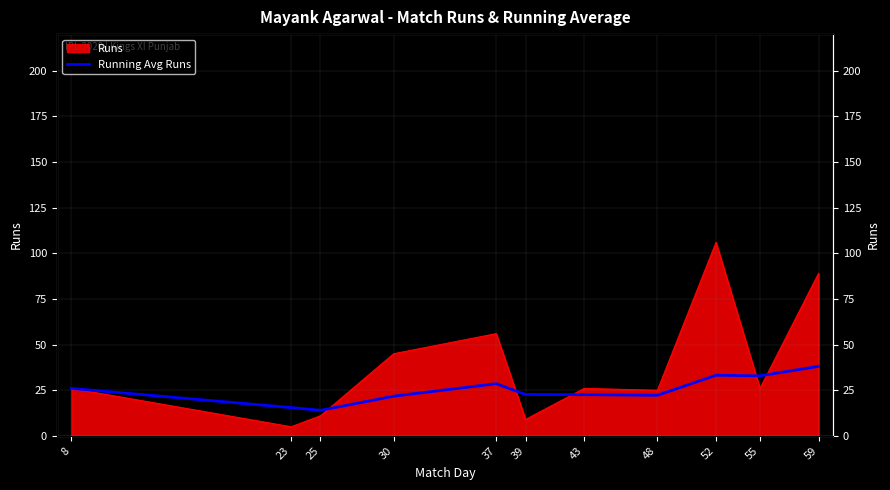

Reading left to right, extract all data points from this chart.

8=26.0	23=15.5	25=14.0	30=21.8	37=28.6	39=22.7	43=22.6	48=22.2	52=33.2	55=32.9	59=38.1